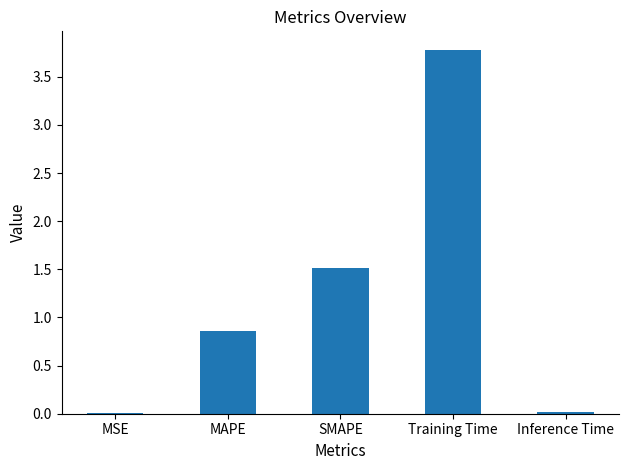

Read the value at SMAPE.

1.5